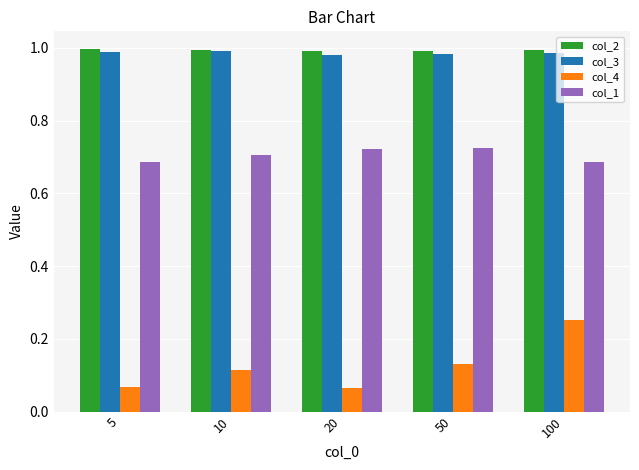

How many bars are there in total?

20